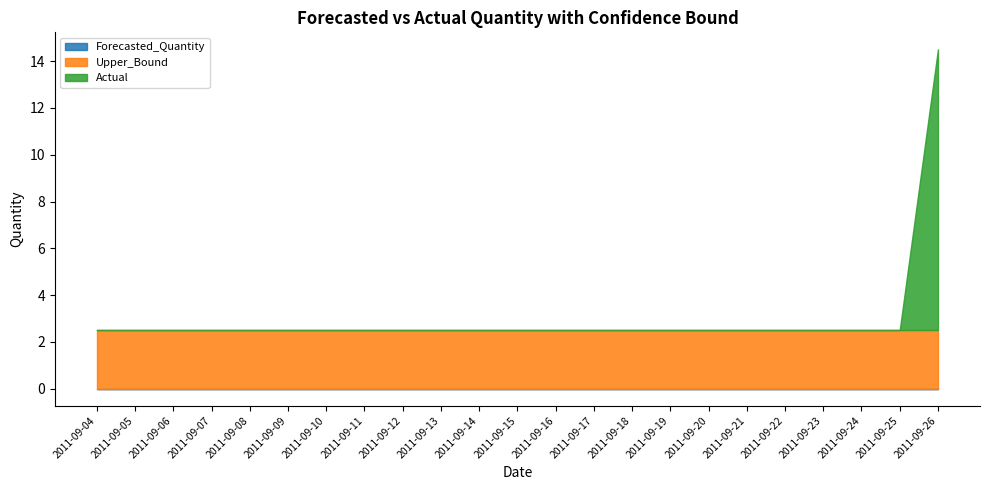

Is the value of Forecasted_Quantity at 2011-09-15 greater than the value of Actual at 2011-09-07?

No